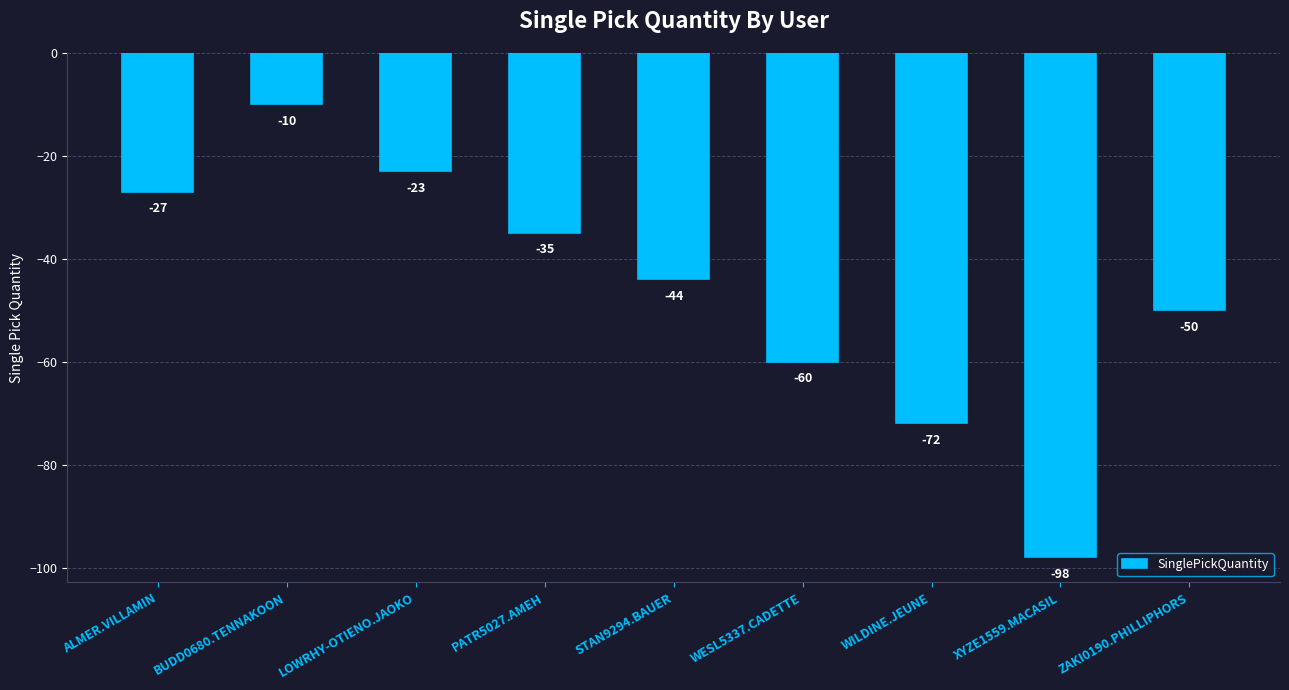

Is it true that the value at XYZE1559.MACASIL is -98?

True